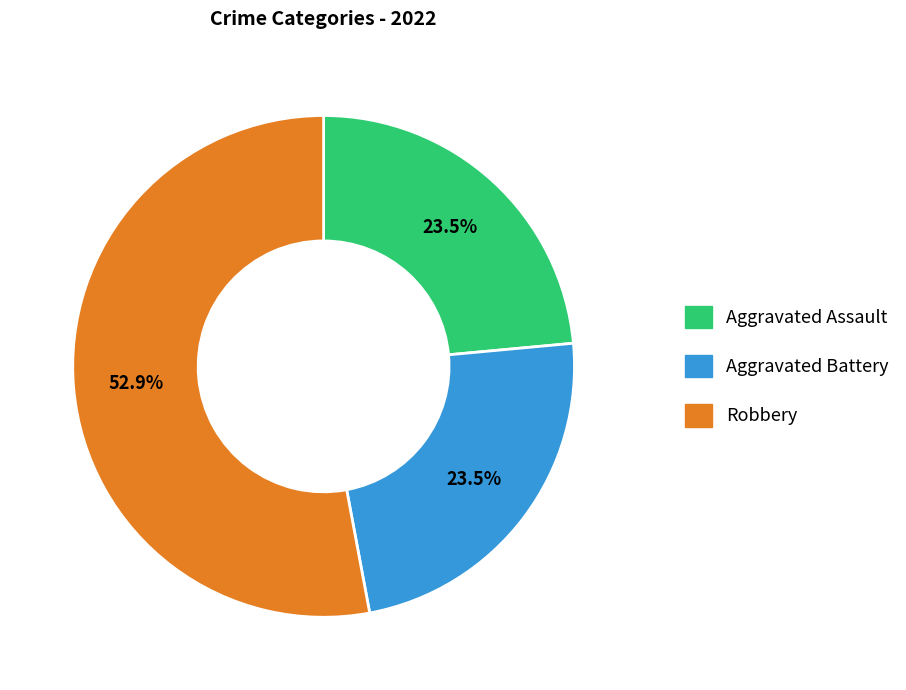

Is there a majority slice in this chart?

Yes